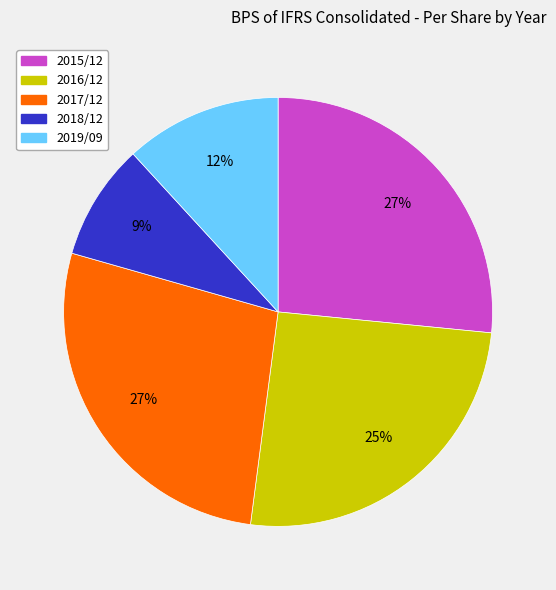

Is the sum of 2017/12 and 2019/09 greater than half?

No